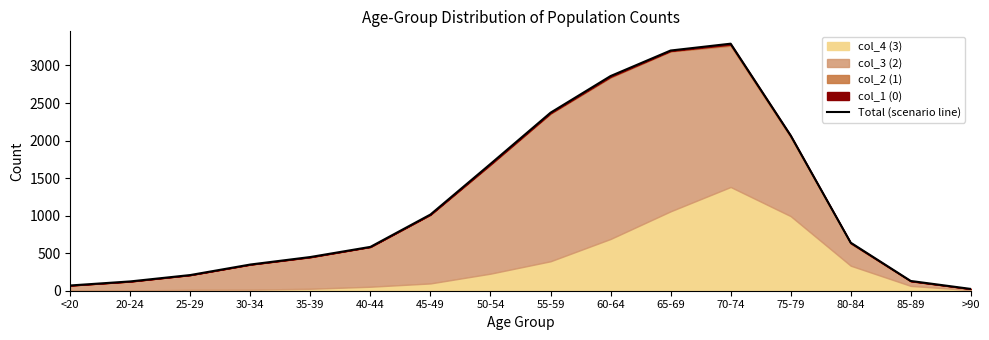

How many lines are shown in the chart?

1